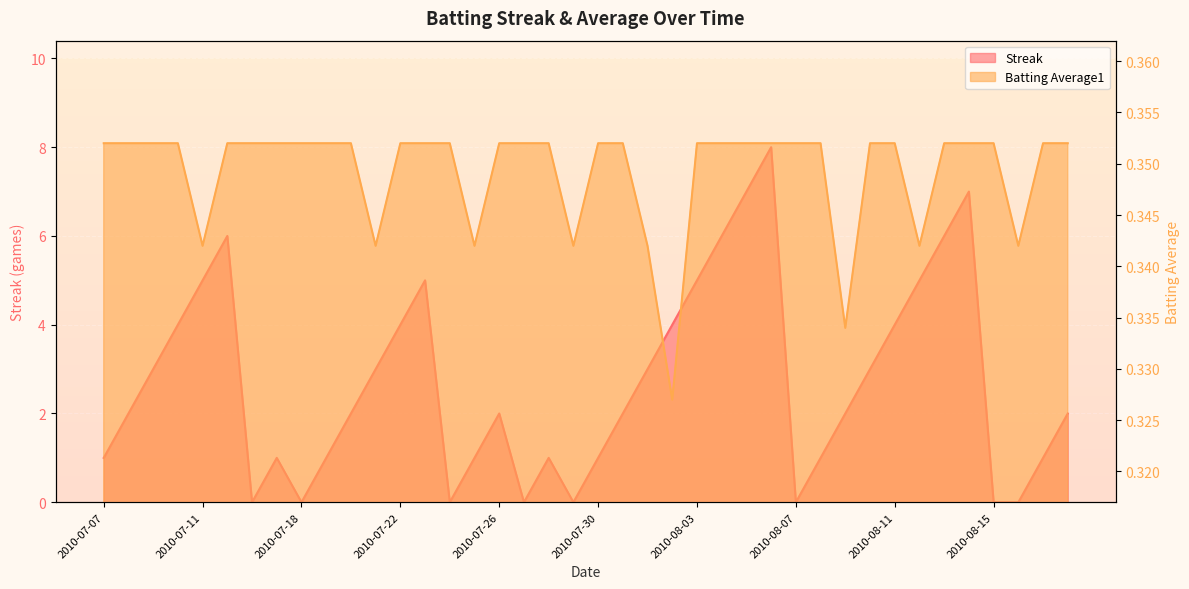

Between 2010-07-17 and 2010-08-07, which series saw the biggest shift?

Streak